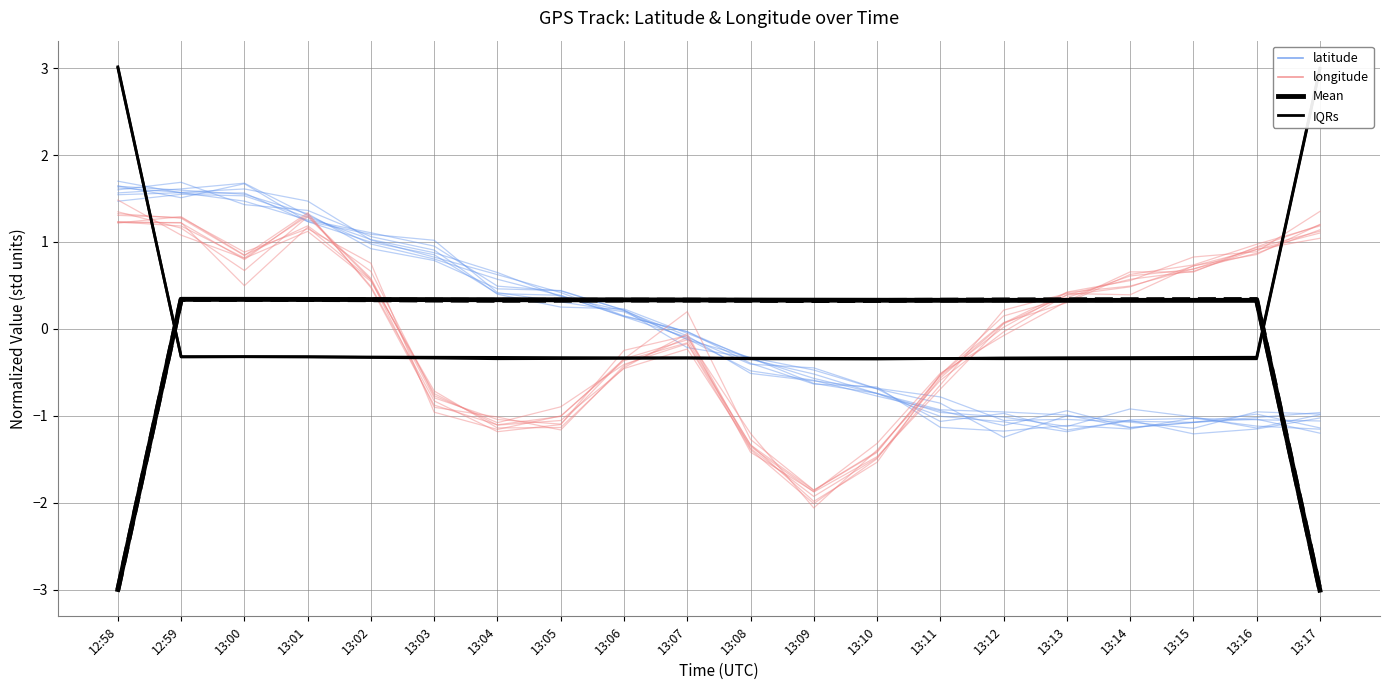

How many data points in latitude are less than 0?

11